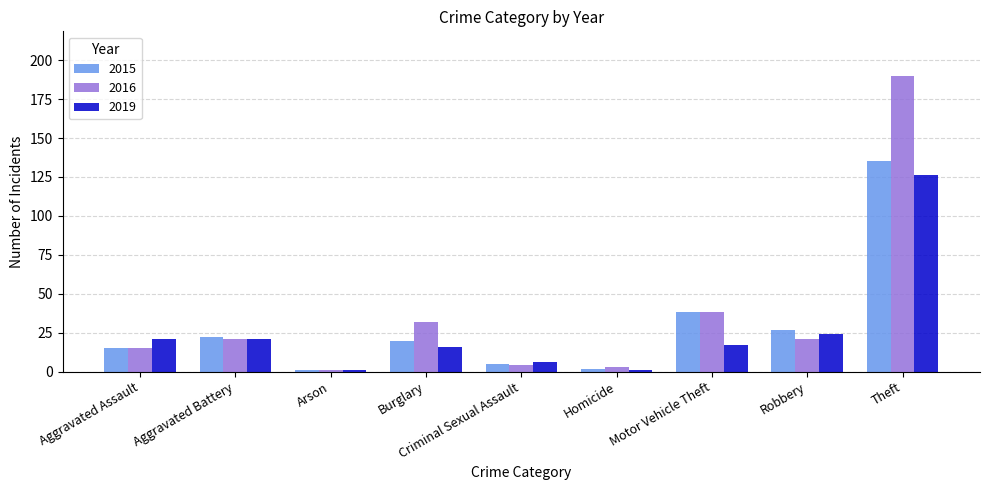

What is the value of the 2019 bar at the 6th from the left?

1